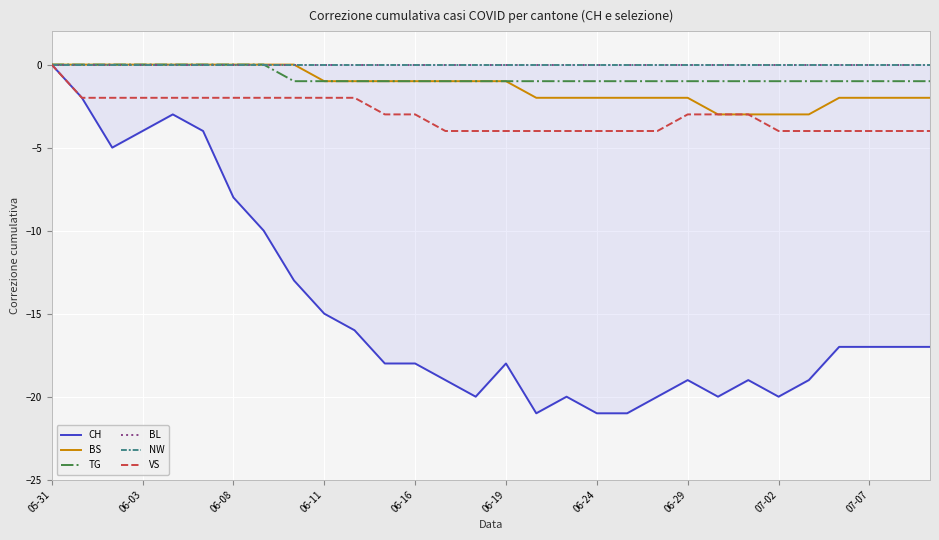

Is it true that TG equals -1 at 06-29?

True